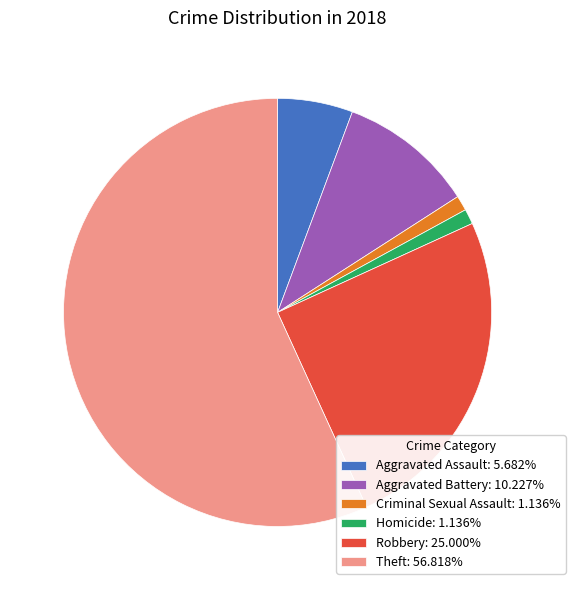

What is the ratio of the value at Robbery: 25.000% to the value at Homicide: 1.136%?

22.0